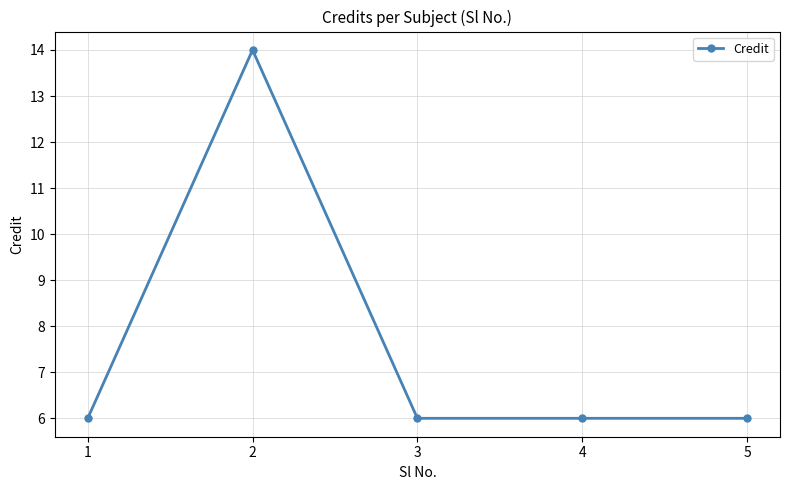

The chart shows a value of 8 at 2. True or false?

False